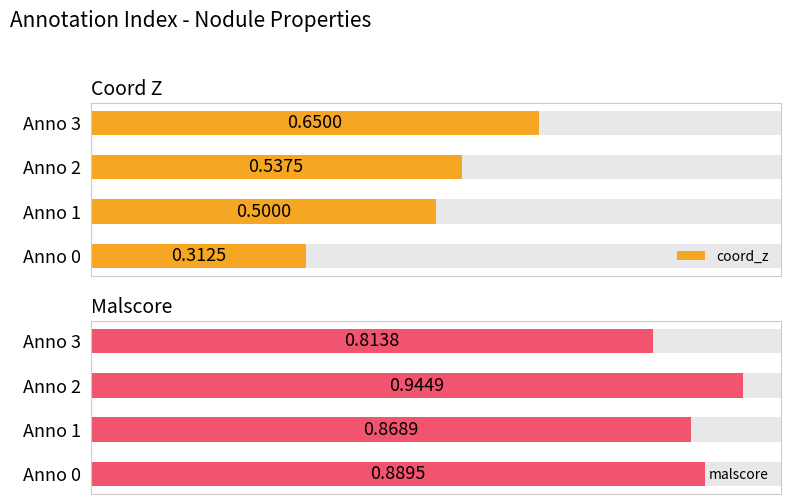

Which series has the widest spread of values?

coord_z